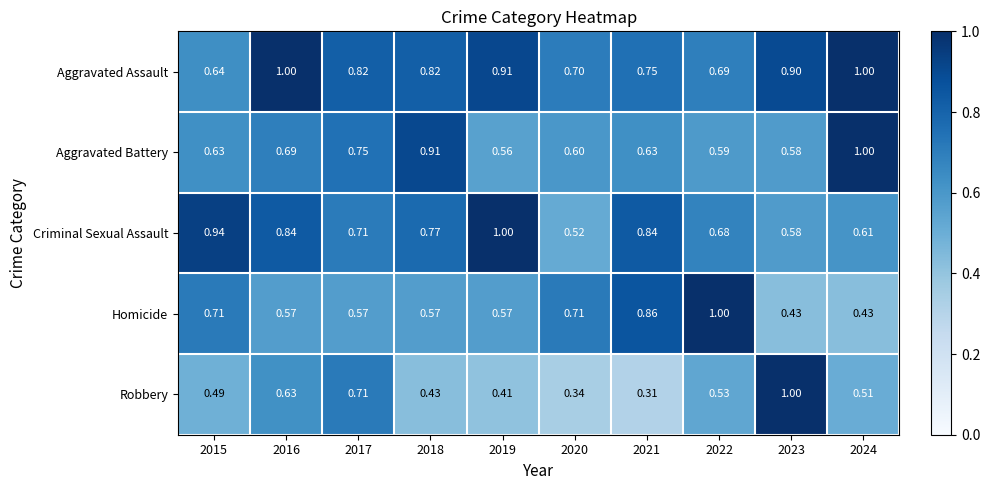

List the series in order of their overall mean, highest first.

Aggravated Assault, Criminal Sexual Assault, Aggravated Battery, Homicide, Robbery